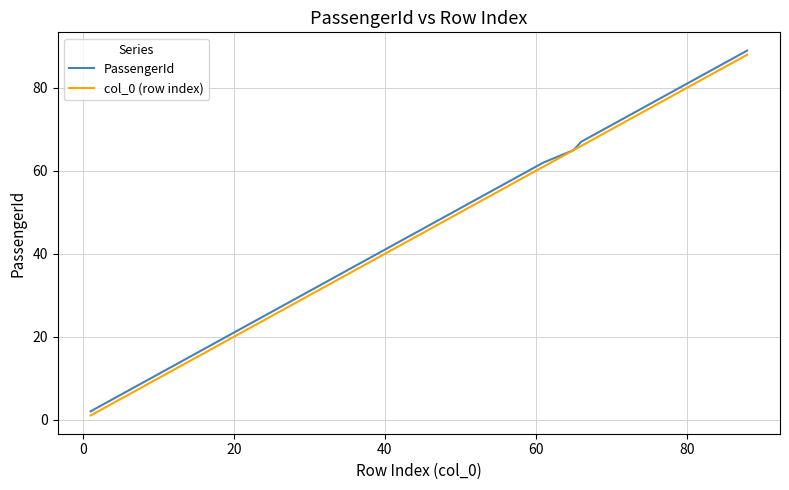

What is the greatest value displayed?

89